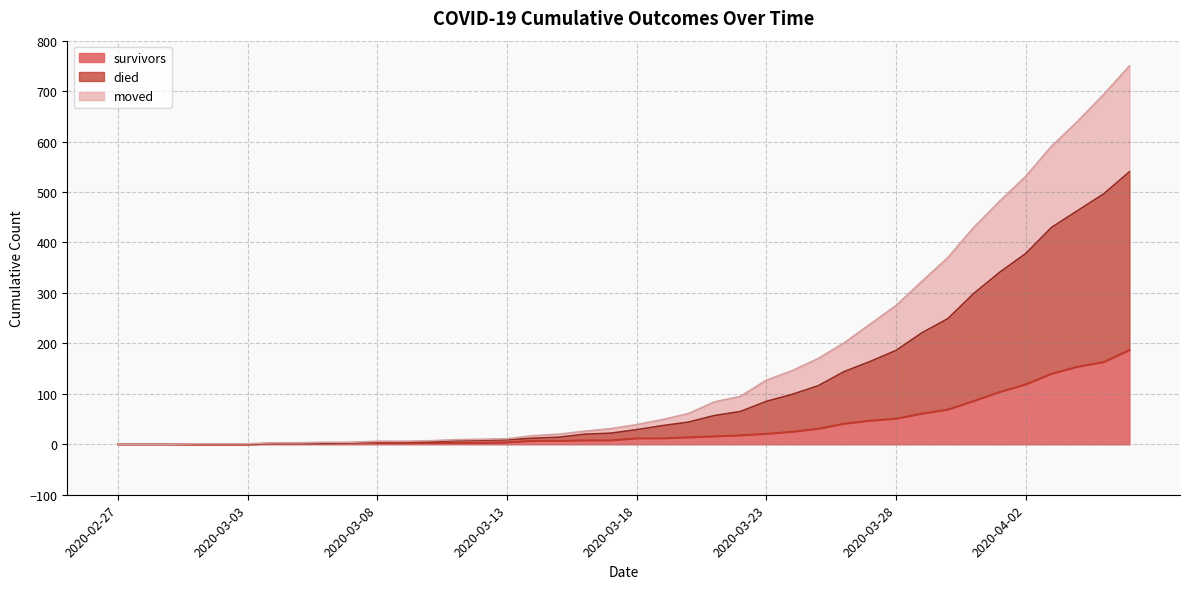

What is the value of the died point at the 4th from the left?

1